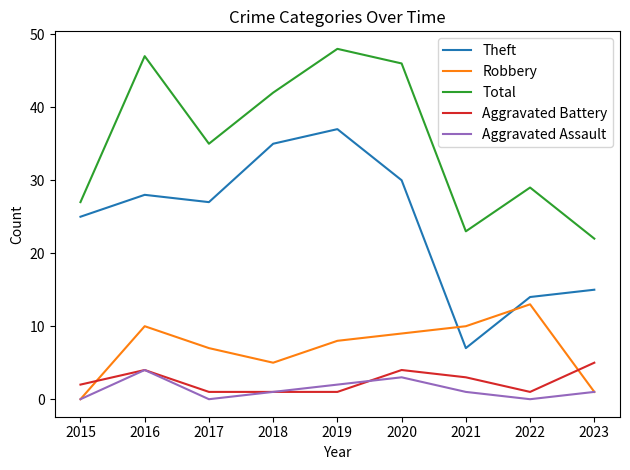

The Aggravated Battery series shows 4 at 2020. True or false?

True